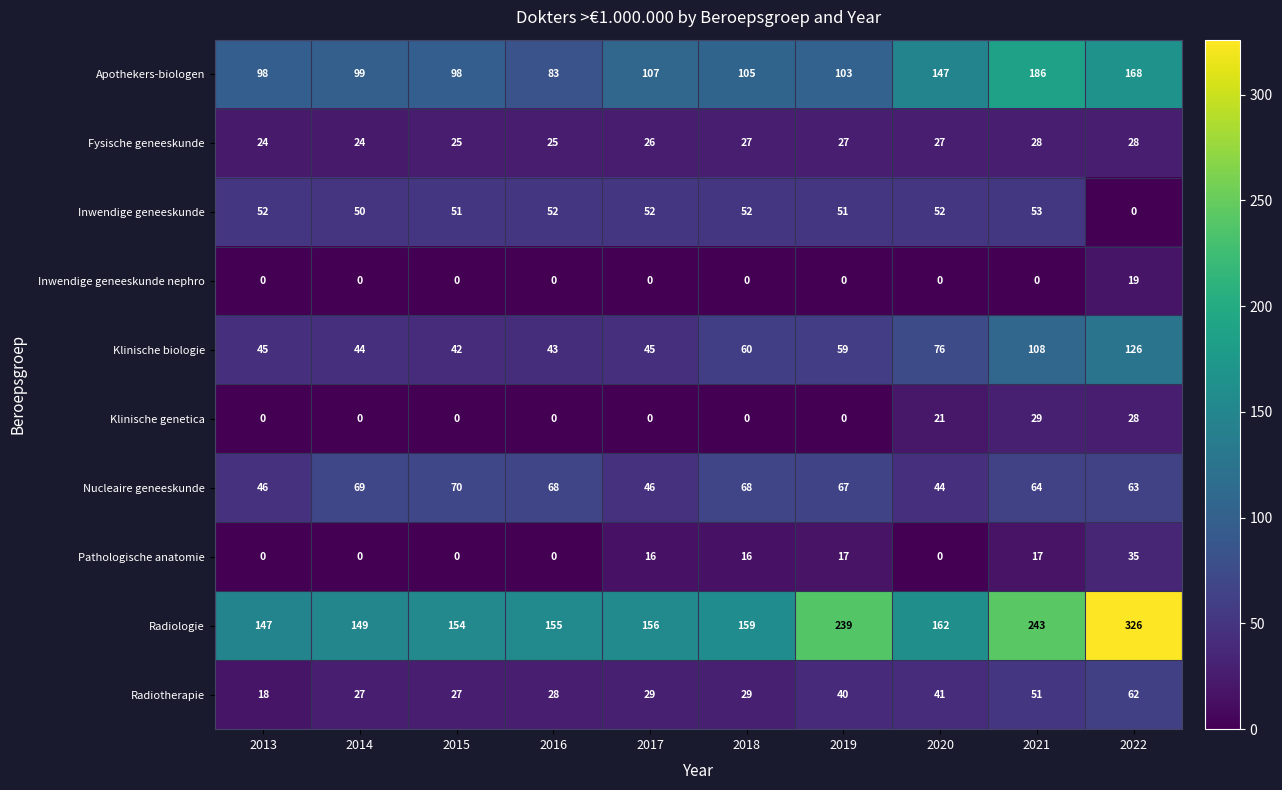

At which category is the sum across all series the highest?

2022